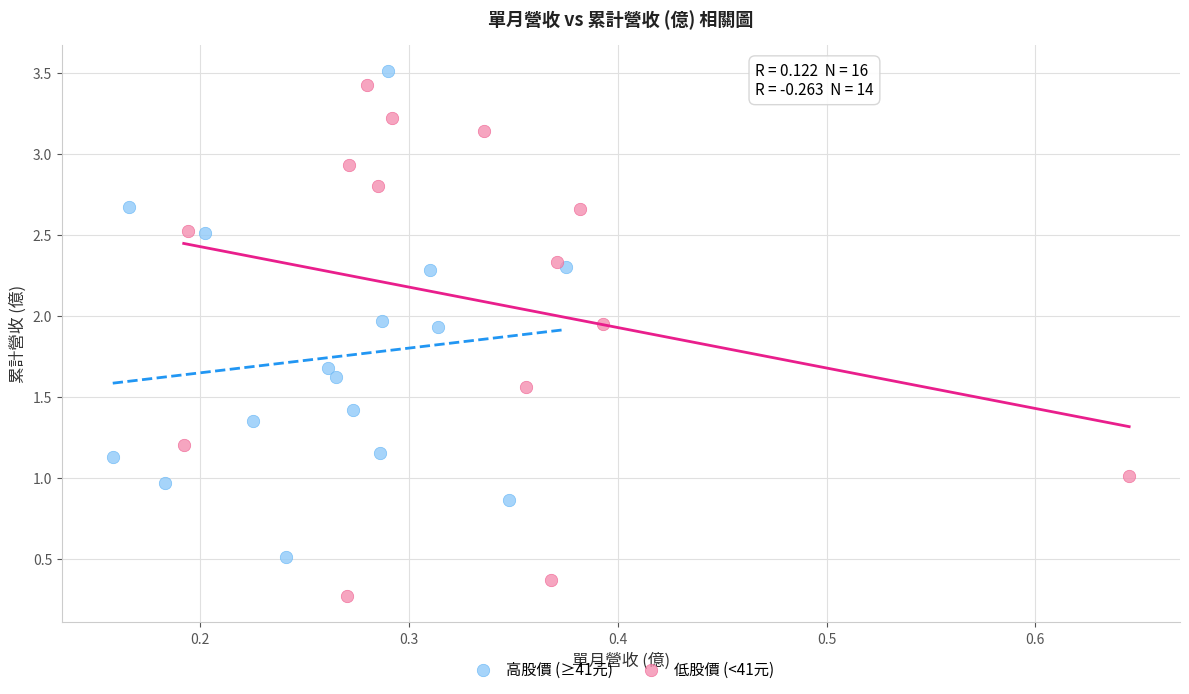

What are all the series names shown in the legend?

高股價 (≥41元), 低股價 (<41元)